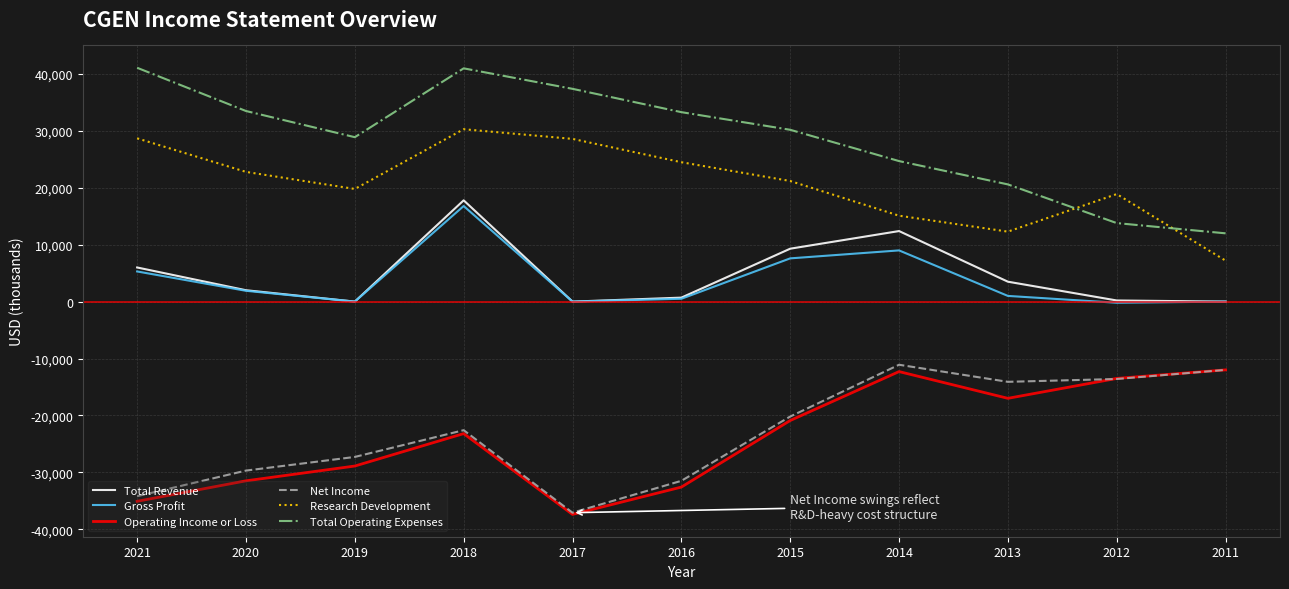

True or false: Net Income and Gross Profit intersect in this chart.

False